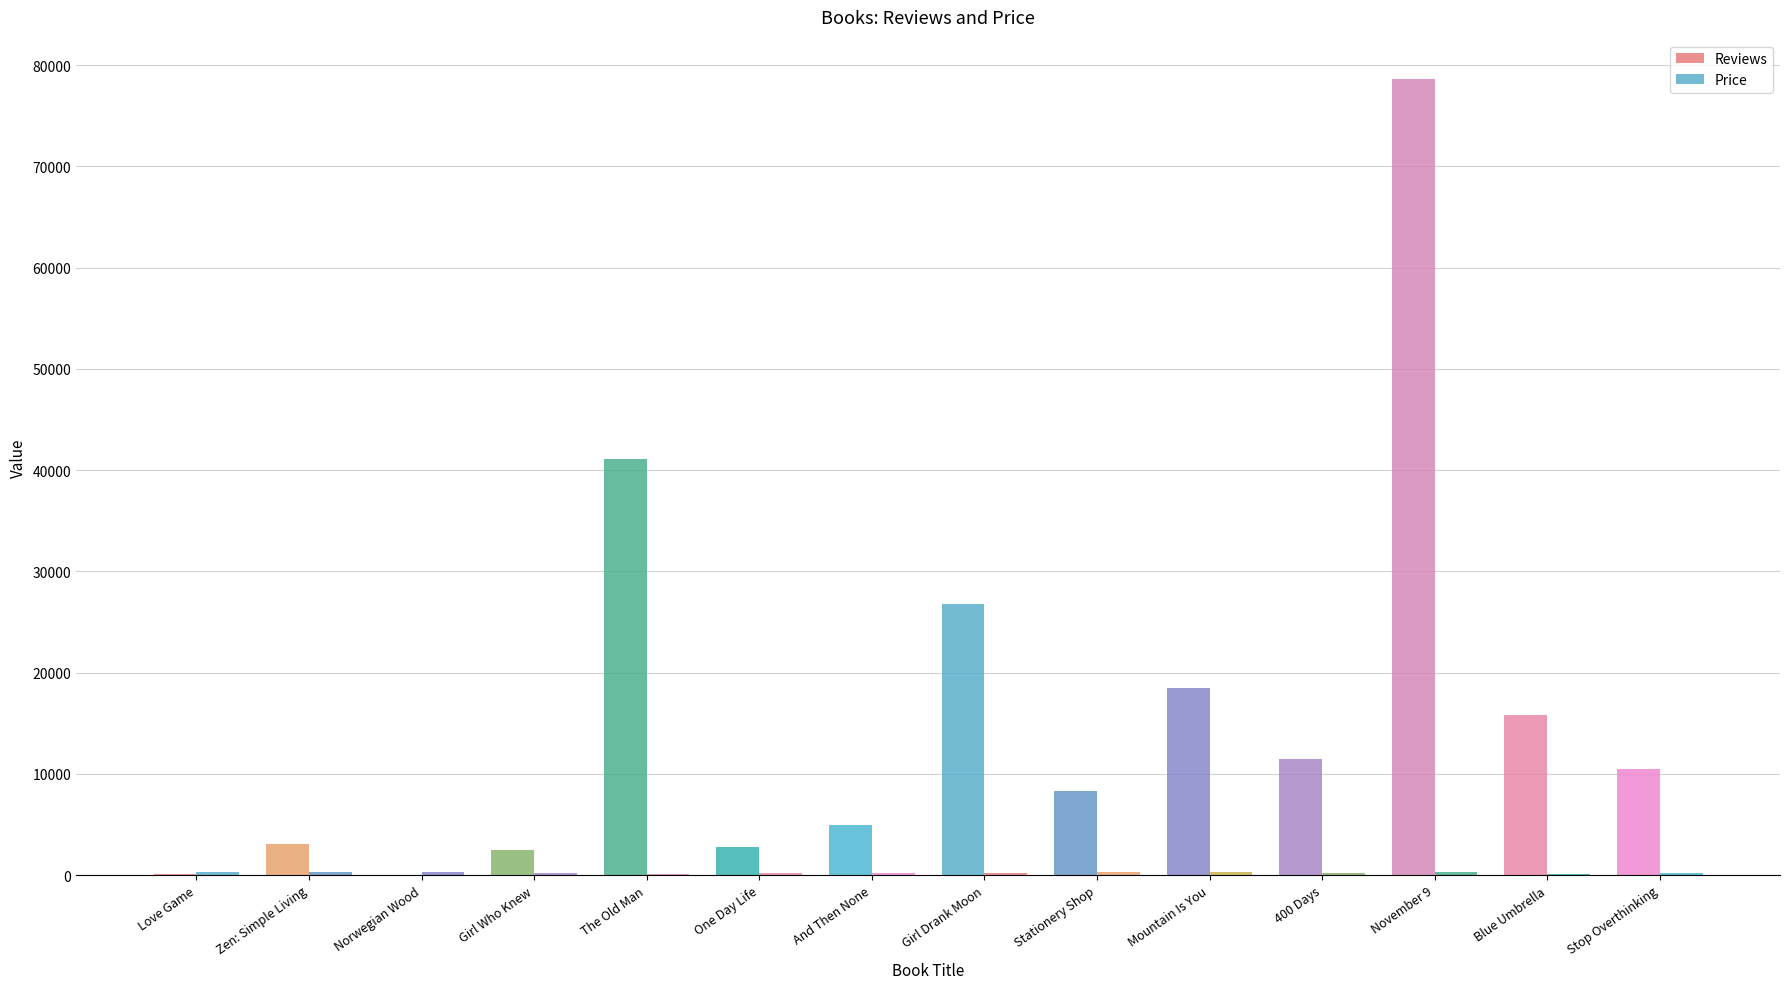

How many groups of bars are there?

14